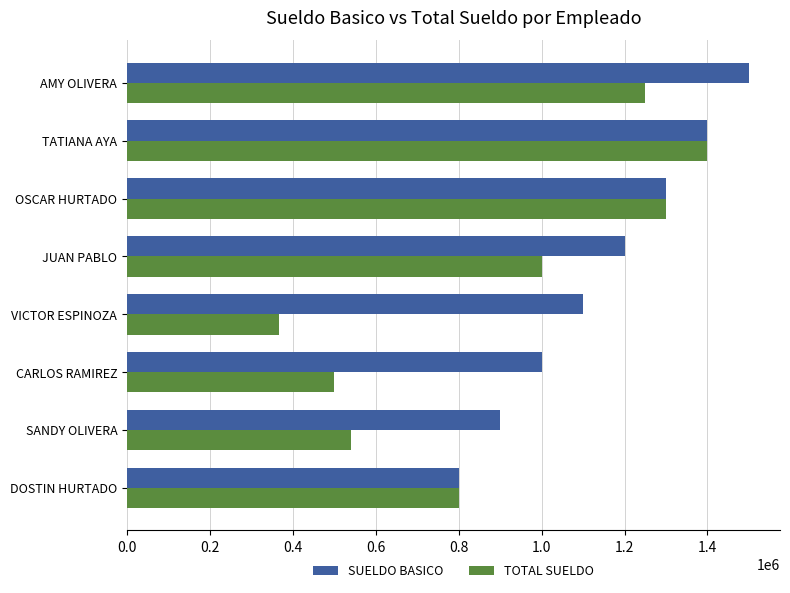

The TOTAL SUELDO series shows 1000000 at JUAN PABLO. True or false?

True